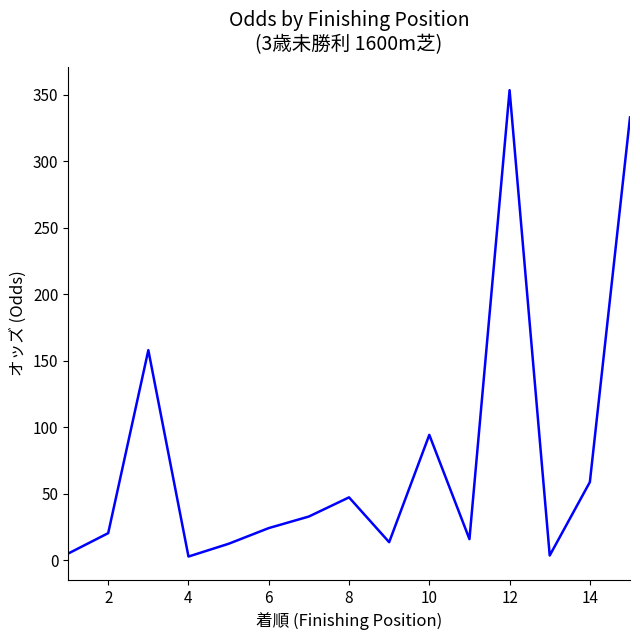

What is the sum of all values?

1174.2